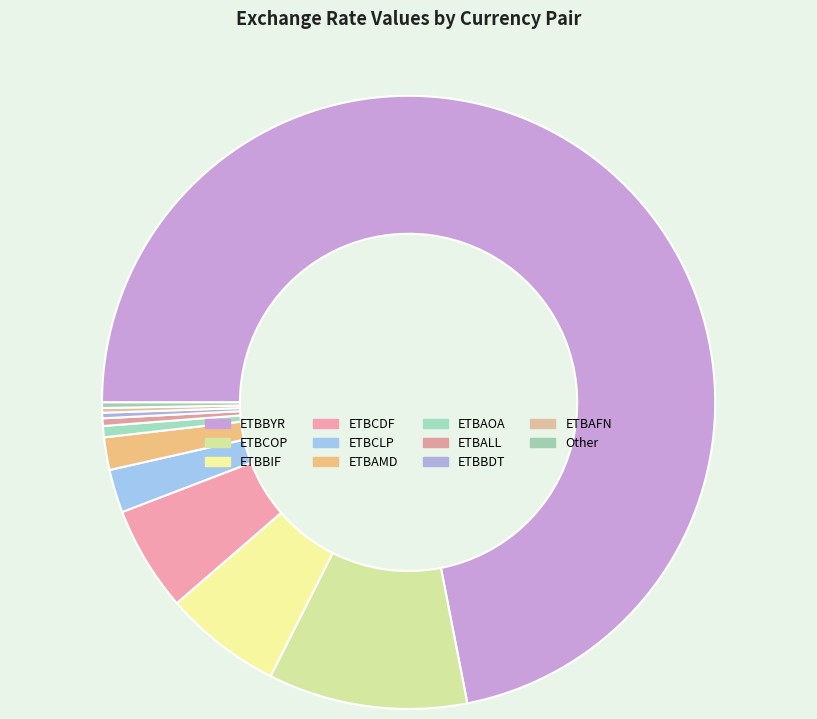

The ETBCDF slice represents 6% of the pie. True or false?

True